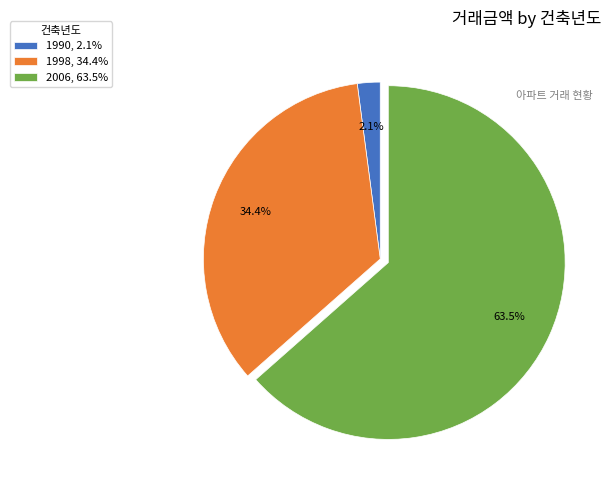

Does any single category account for the majority?

Yes